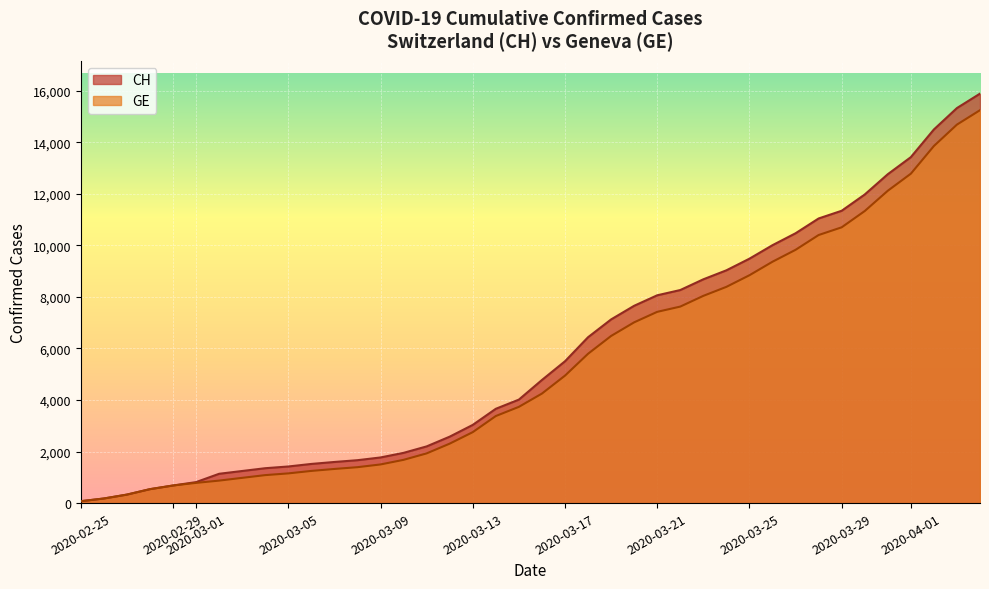

What is the value of the GE point at the 9th from the left?

1085